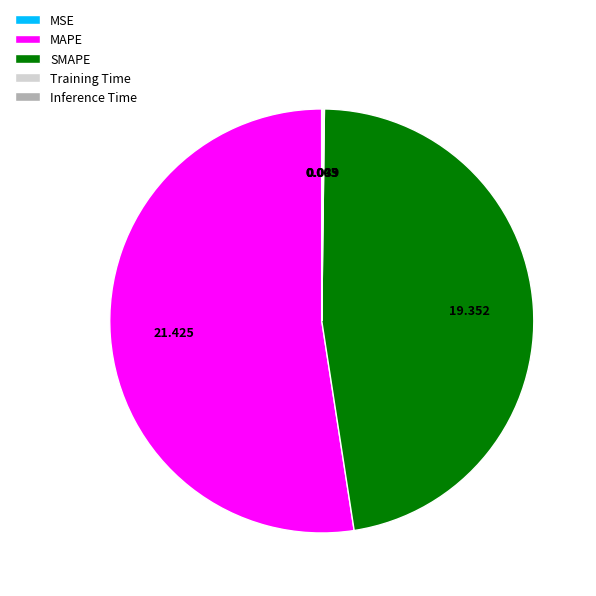

Which slice is the largest?

MAPE